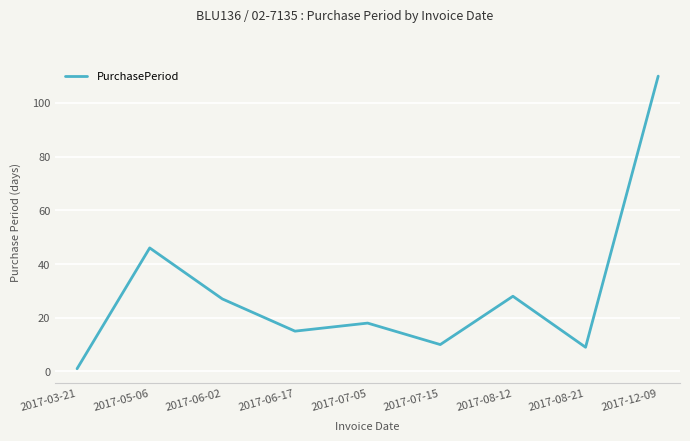

What is the ratio of the value at 2017-12-09 to the value at 2017-06-02?

4.1